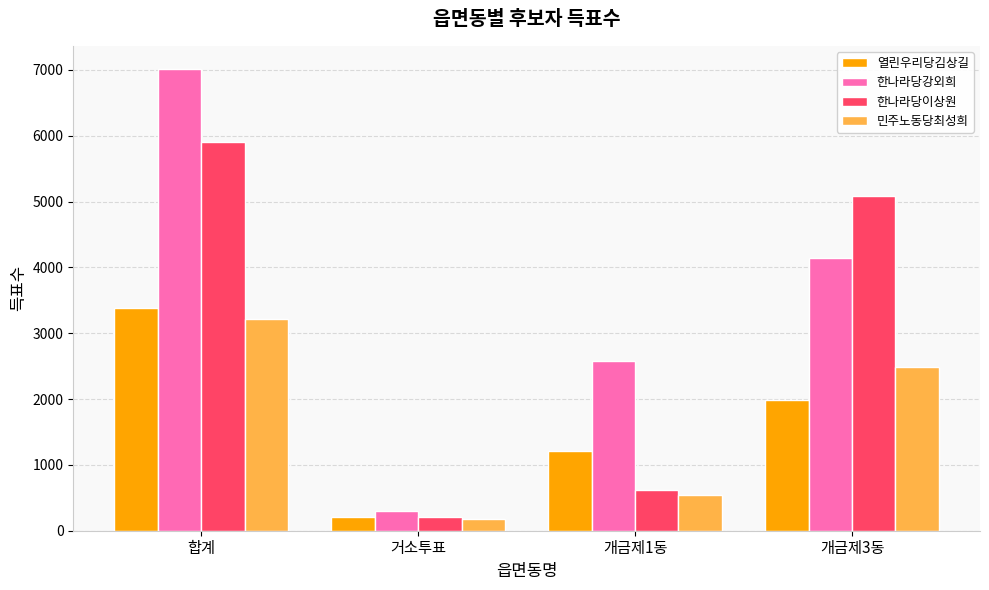

Where does the 열린우리당김상길 series first go above 1979?

합계